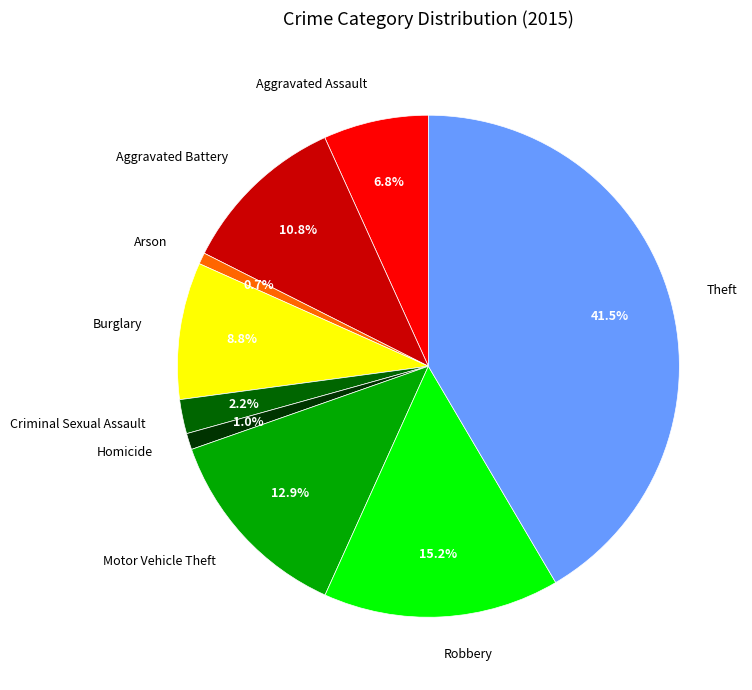

How many segments does this pie chart have?

9